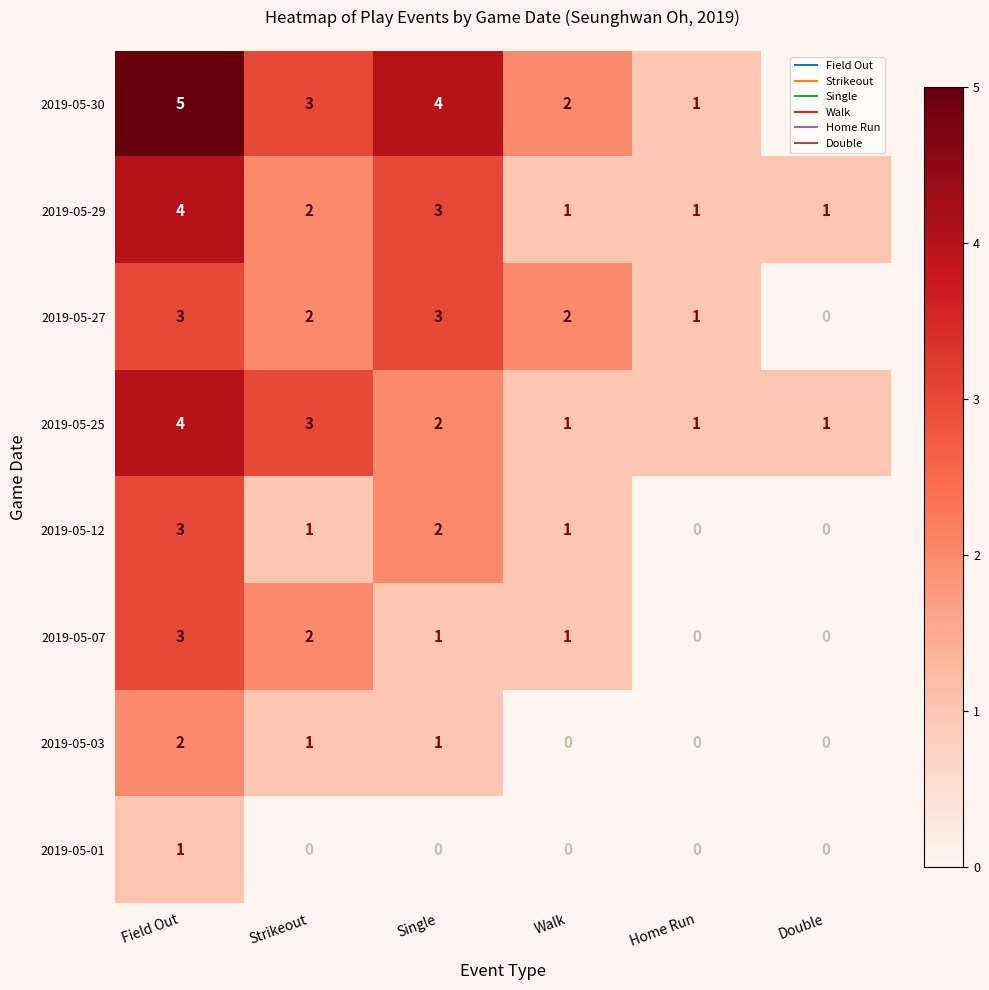

The value of 2019-05-01 at Field Out is 1. True or false?

True